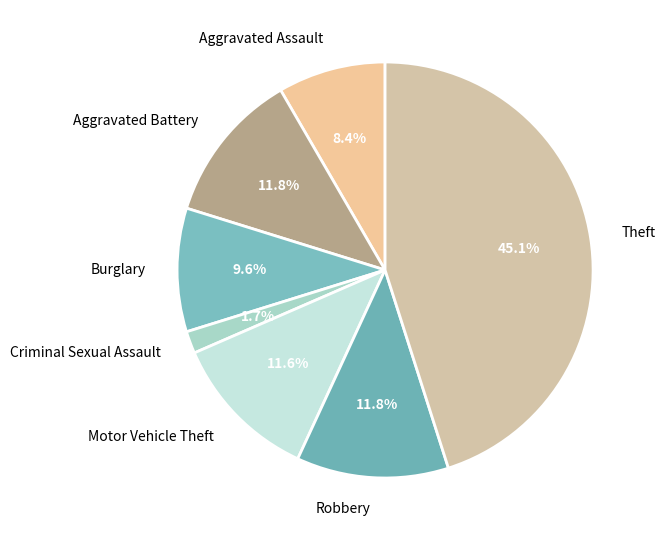

True or false: Theft accounts for 45% of the total.

True